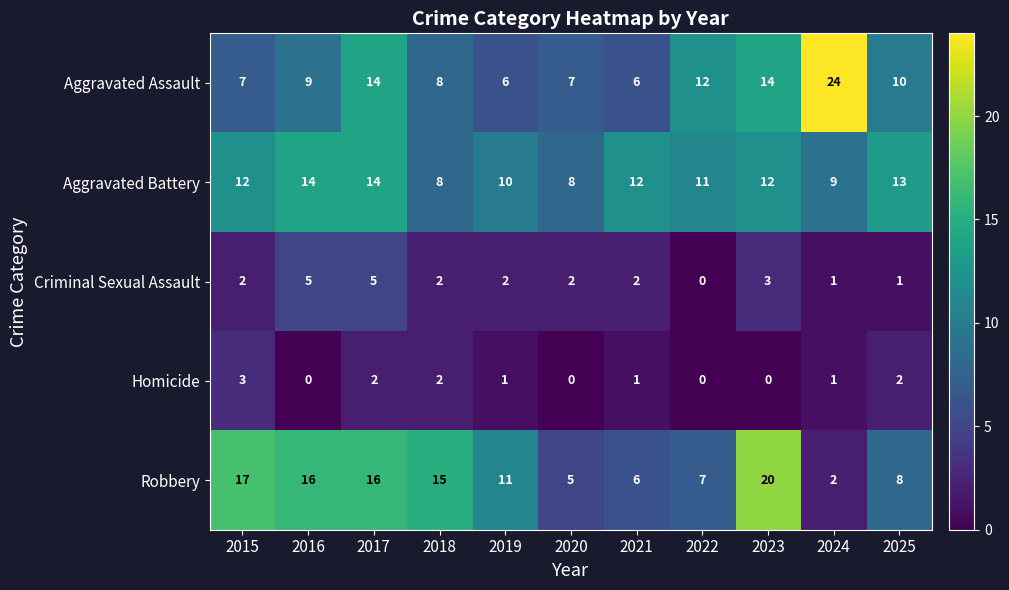

Which label corresponds to the largest value in the chart?

2024